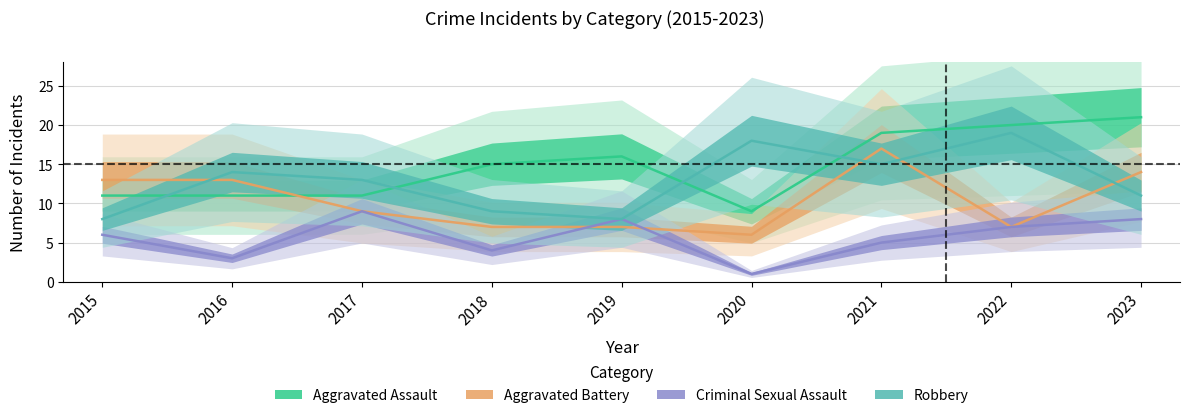

Where is the first local minimum for Aggravated Battery?

2020